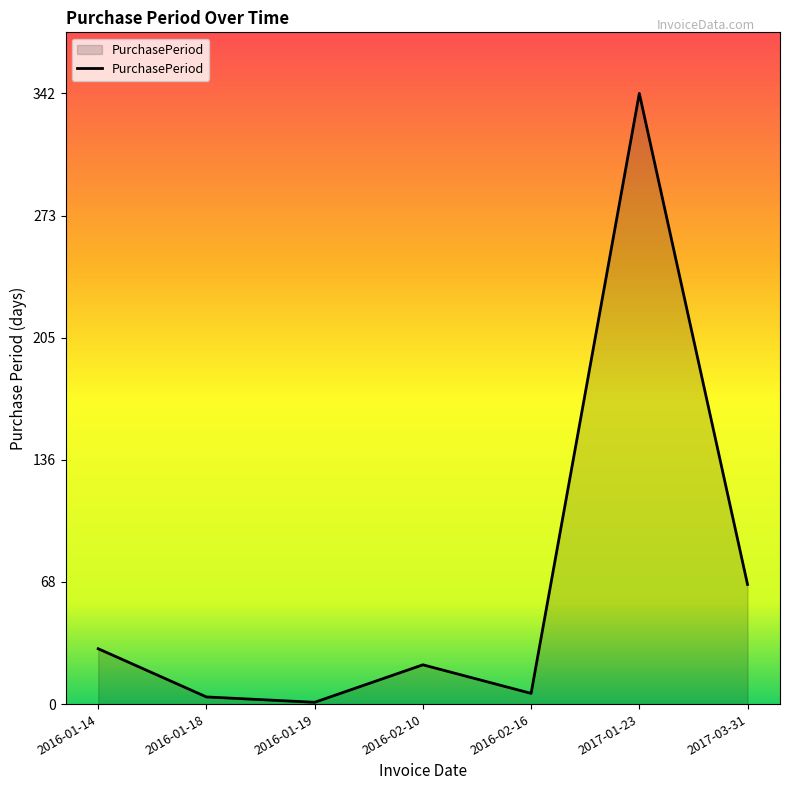

How many lines are shown in the chart?

1